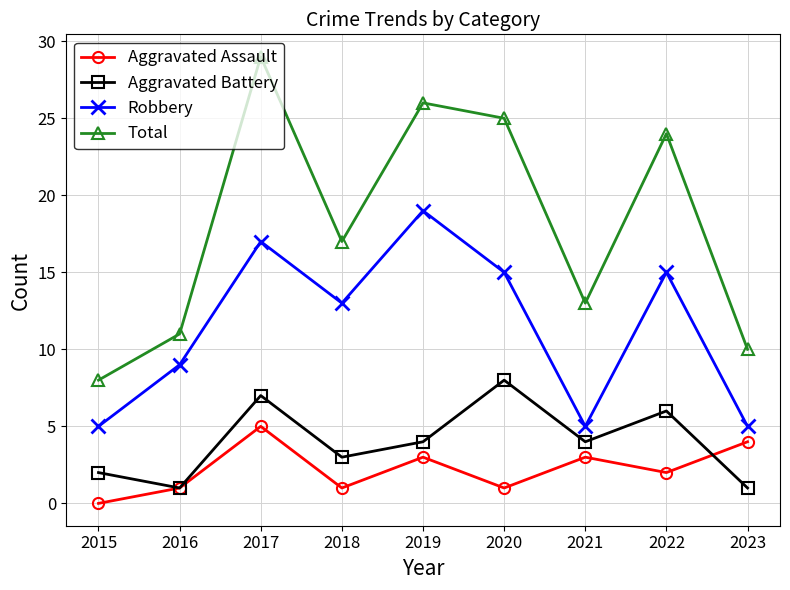

Reading left to right, list all the values displayed in this chart.

Aggravated Assault: 0	1	5	1	3	1	3	2	4
Aggravated Battery: 2	1	7	3	4	8	4	6	1
Robbery: 5	9	17	13	19	15	5	15	5
Total: 8	11	29	17	26	25	13	24	10